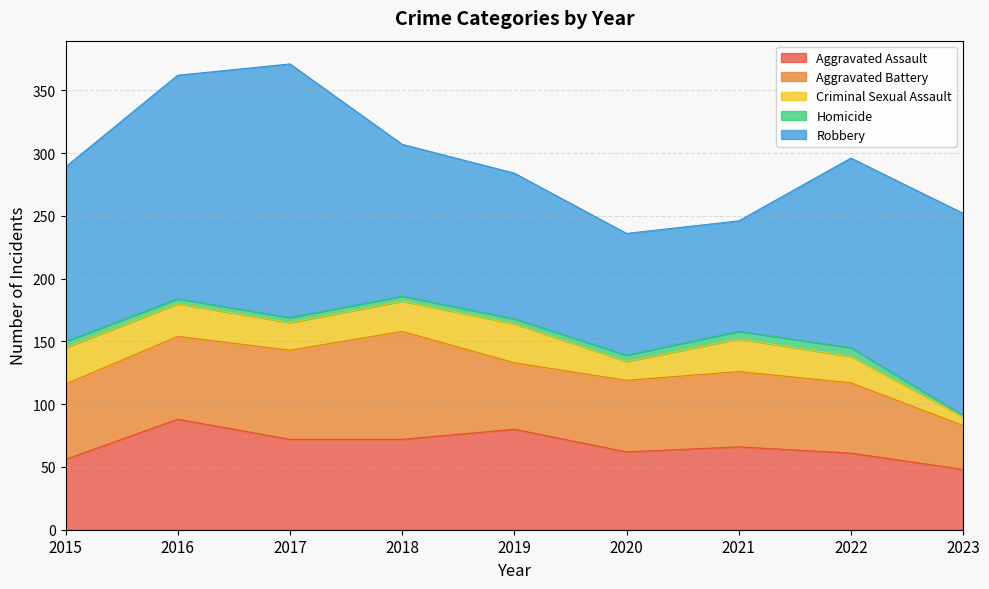

Read the Aggravated Battery value at 2021.

60